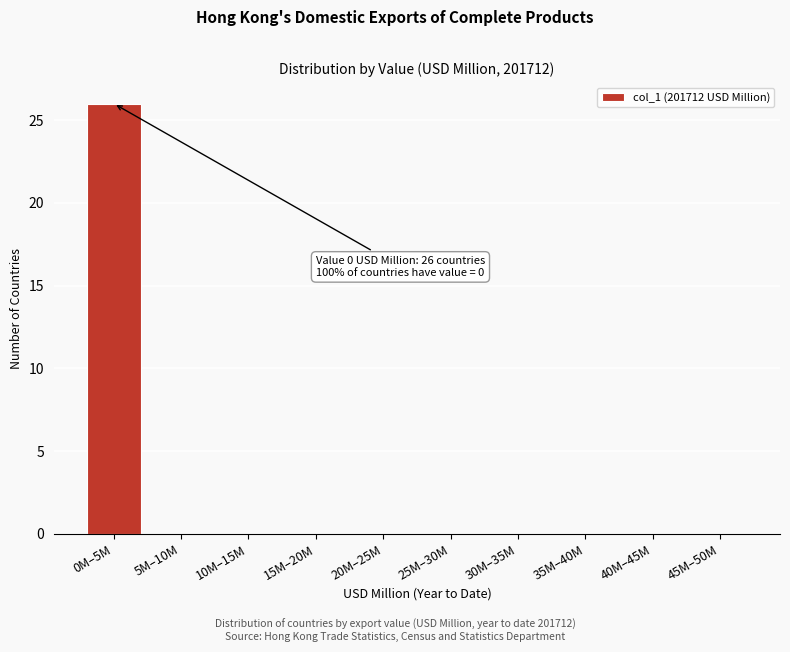

Between 25M–30M and 0M–5M, which is larger?

0M–5M